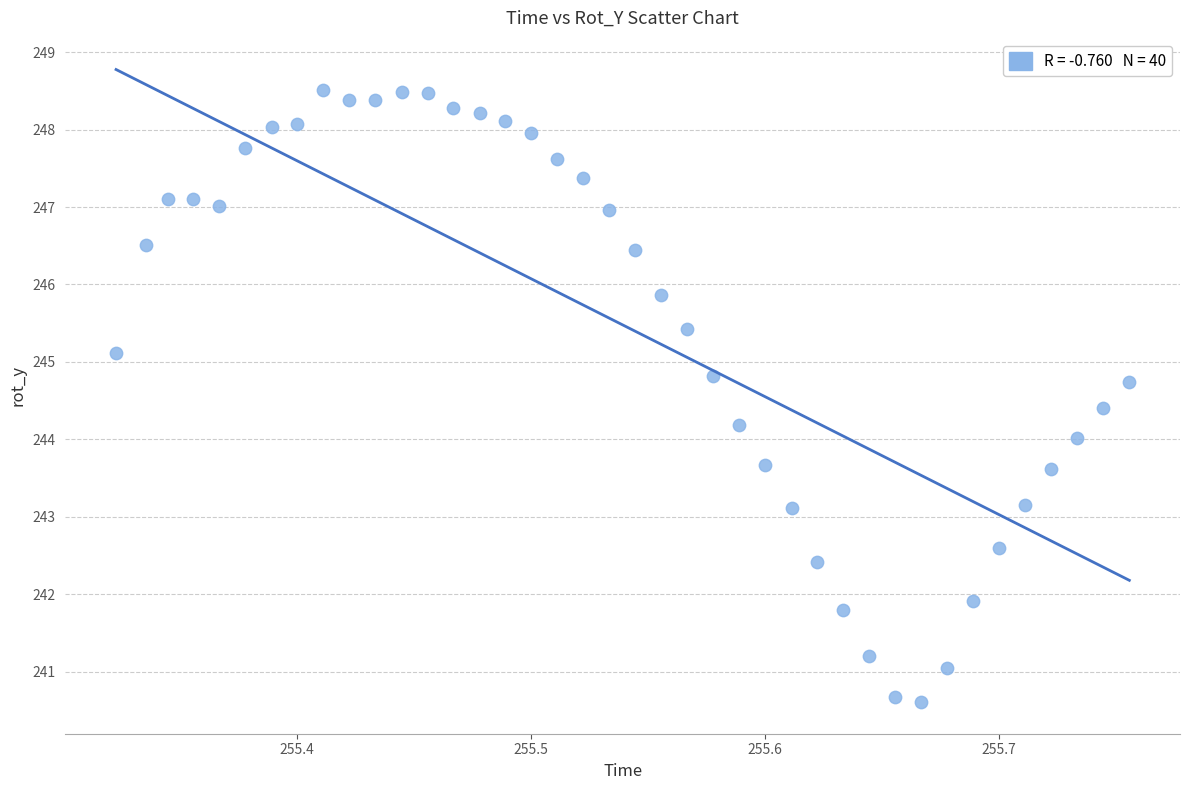

What is the range of Y values (max minus min)?

7.9